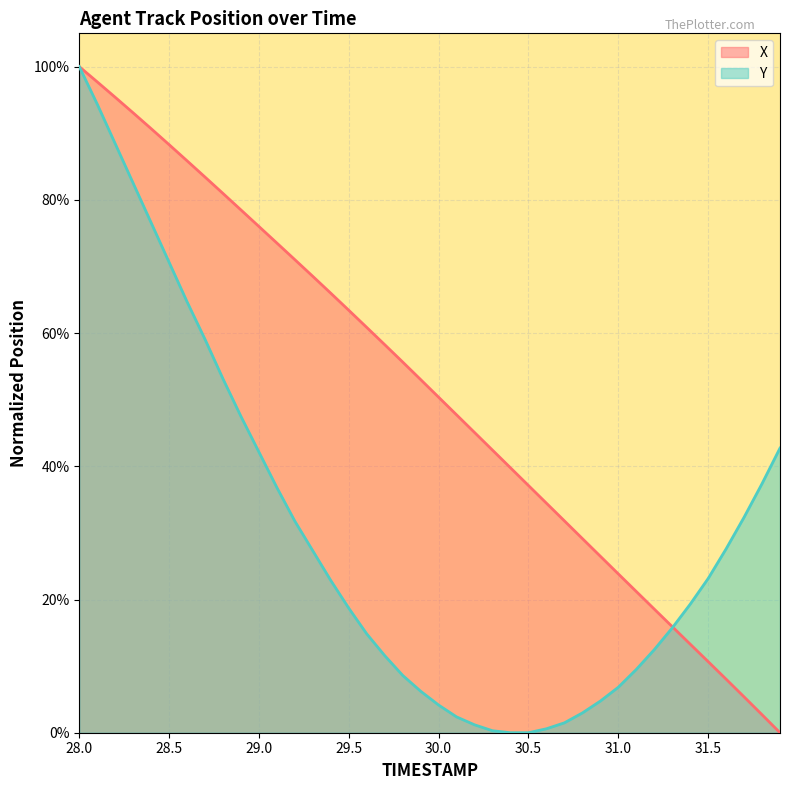

The Y series shows 0.0 at 30.0. True or false?

True